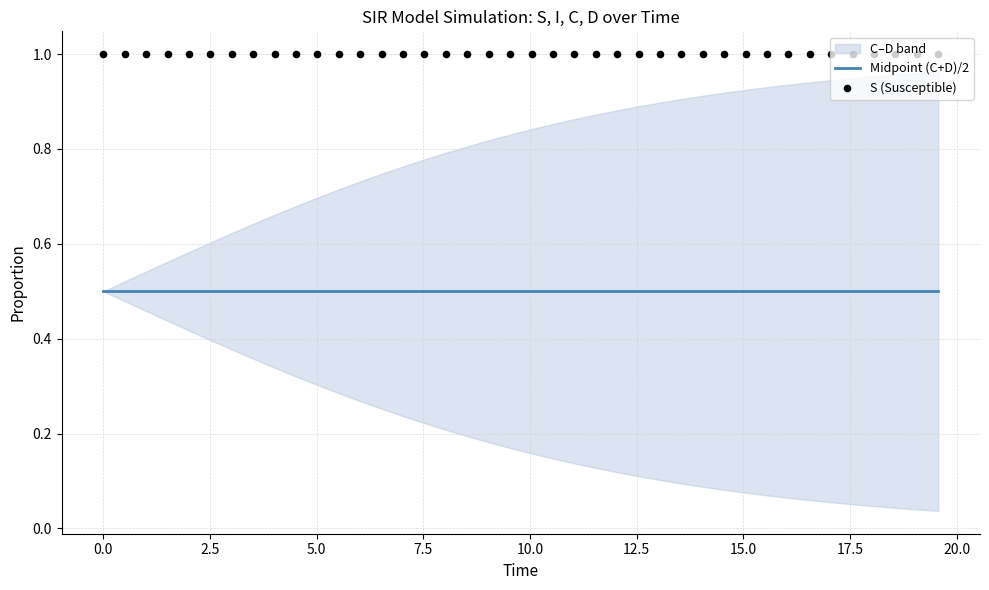

What is the total value across all series at 10.0?

1.5